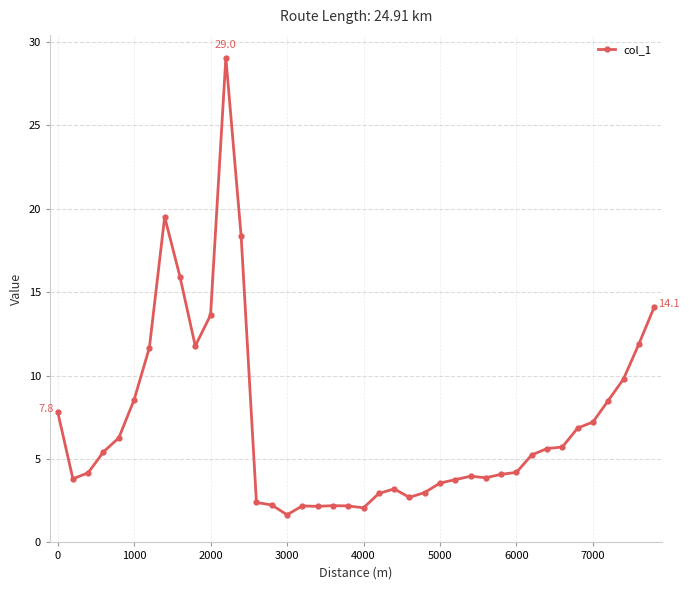

What is the value of the 20th point from the left?

2.2